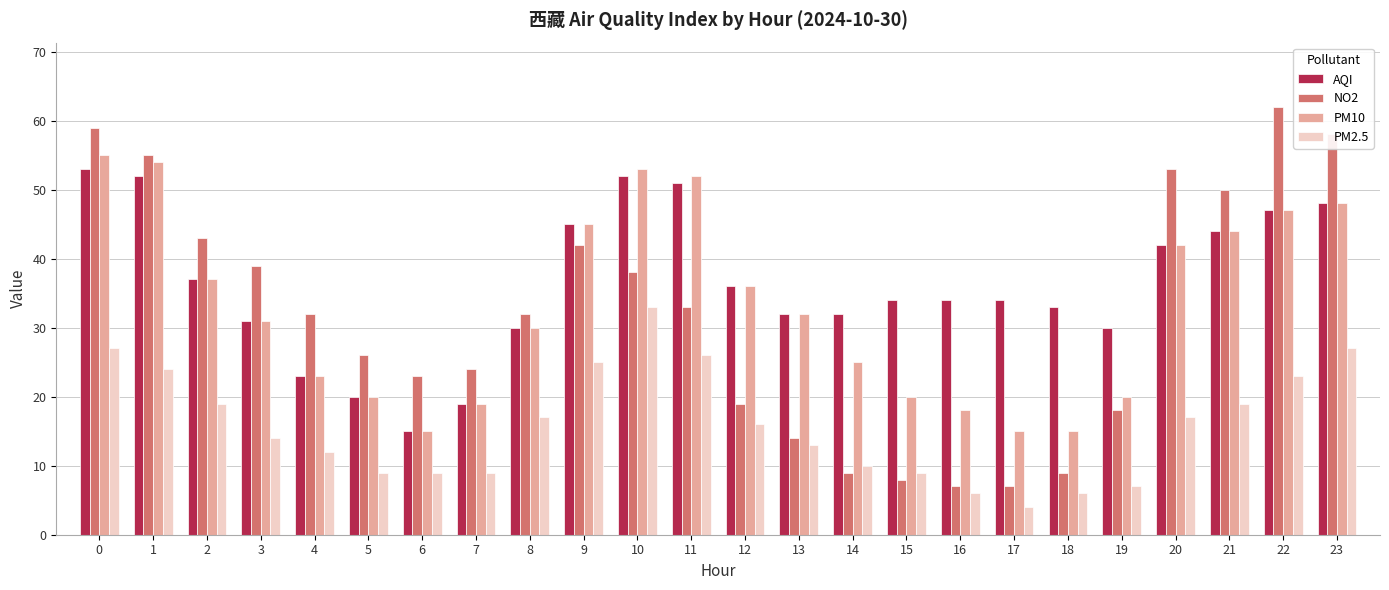

Reading right to left, transcribe all the data shown in this chart.

AQI: 23=48	22=47	21=44	20=42	19=30	18=33	17=34	16=34	15=34	14=32	13=32	12=36	11=51	10=52	9=45	8=30	7=19	6=15	5=20	4=23	3=31	2=37	1=52	0=53
NO2: 23=58	22=62	21=50	20=53	19=18	18=9	17=7	16=7	15=8	14=9	13=14	12=19	11=33	10=38	9=42	8=32	7=24	6=23	5=26	4=32	3=39	2=43	1=55	0=59
PM10: 23=48	22=47	21=44	20=42	19=20	18=15	17=15	16=18	15=20	14=25	13=32	12=36	11=52	10=53	9=45	8=30	7=19	6=15	5=20	4=23	3=31	2=37	1=54	0=55
PM2.5: 23=27	22=23	21=19	20=17	19=7	18=6	17=4	16=6	15=9	14=10	13=13	12=16	11=26	10=33	9=25	8=17	7=9	6=9	5=9	4=12	3=14	2=19	1=24	0=27